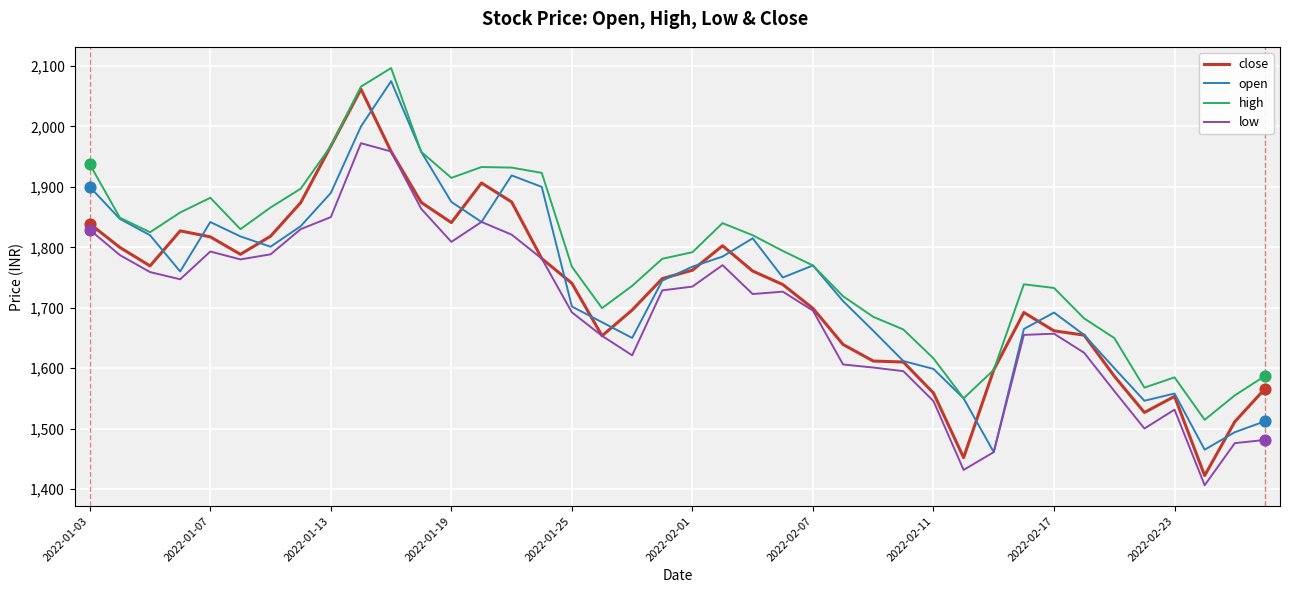

What is the smallest value displayed?

1406.2